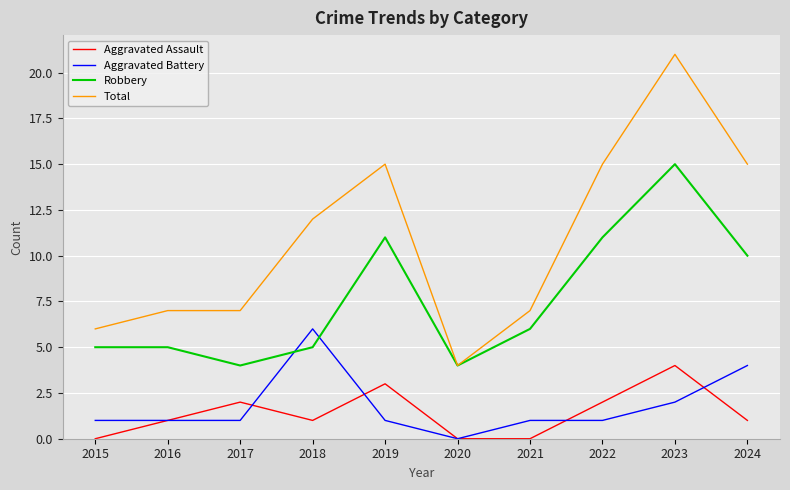

At which label is Robbery closest to 9?

2024